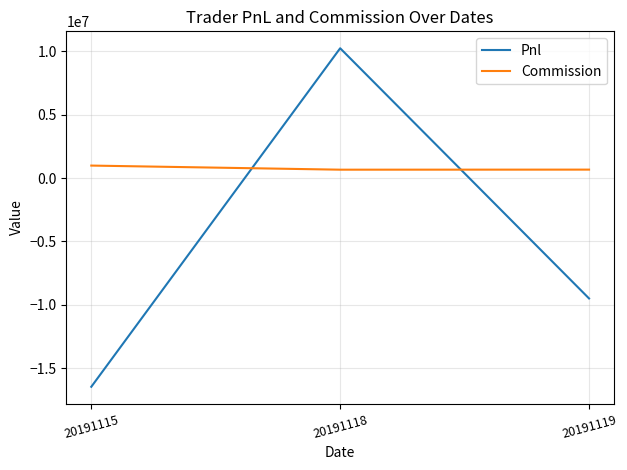

How many values in the Pnl series are below -9504359?

2